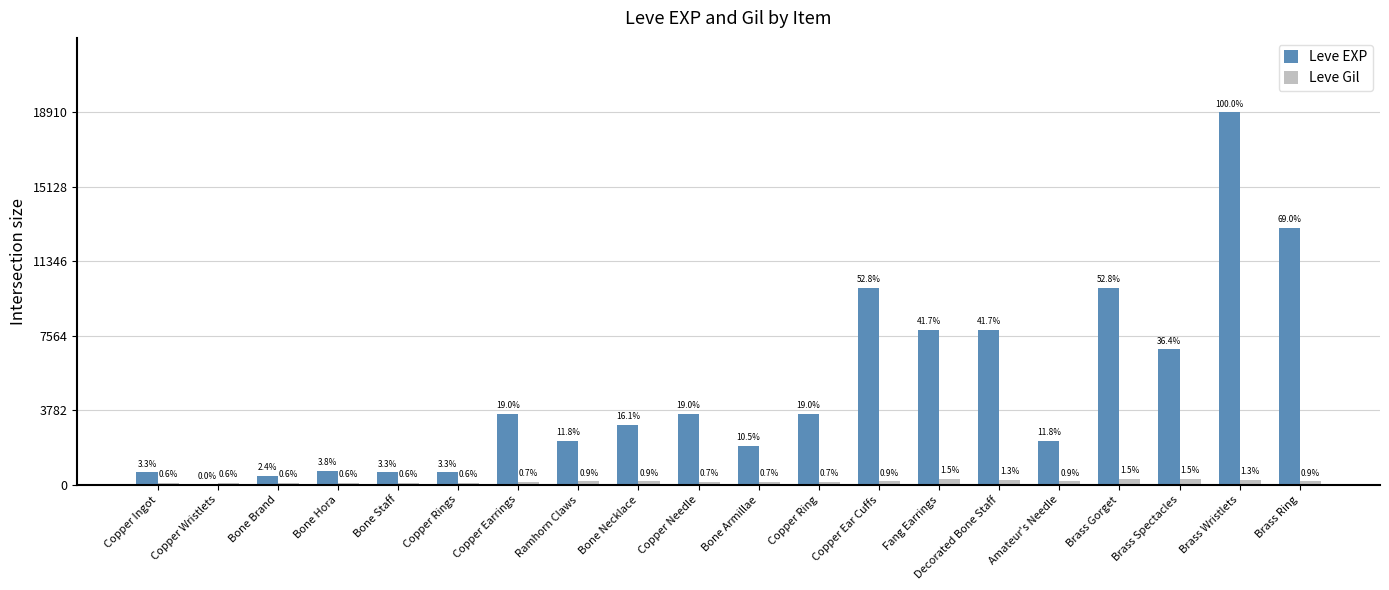

What are all the series names shown in the legend?

Leve EXP, Leve Gil